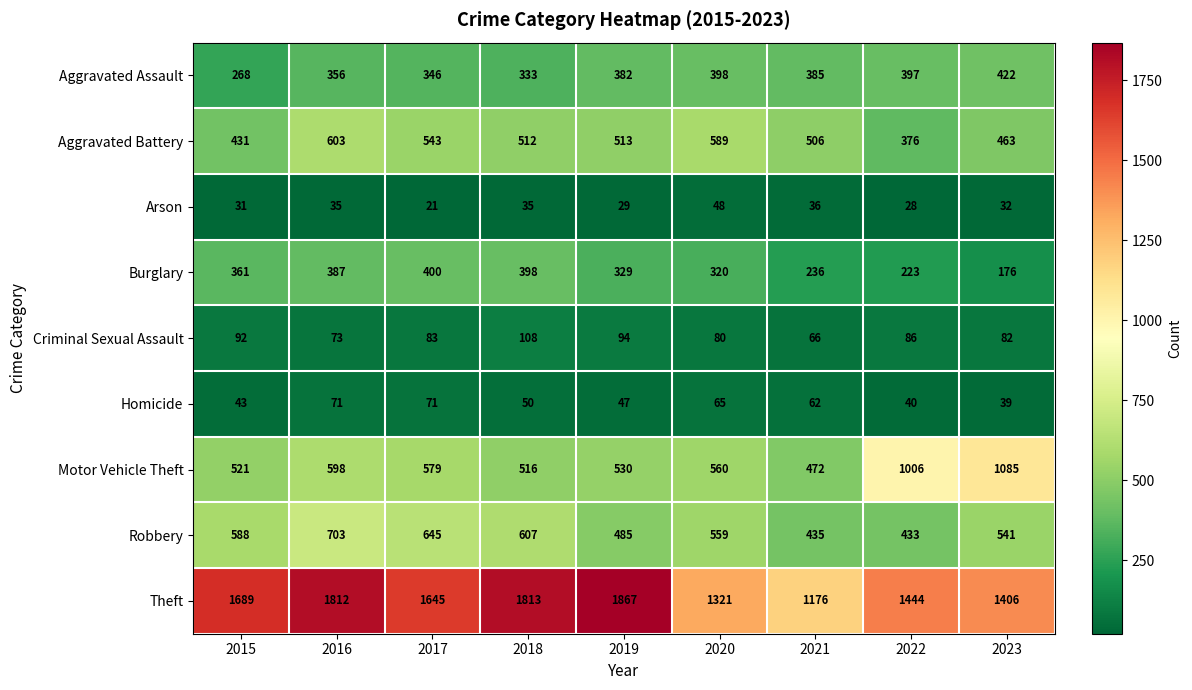

Count the number of data series in this chart.

9